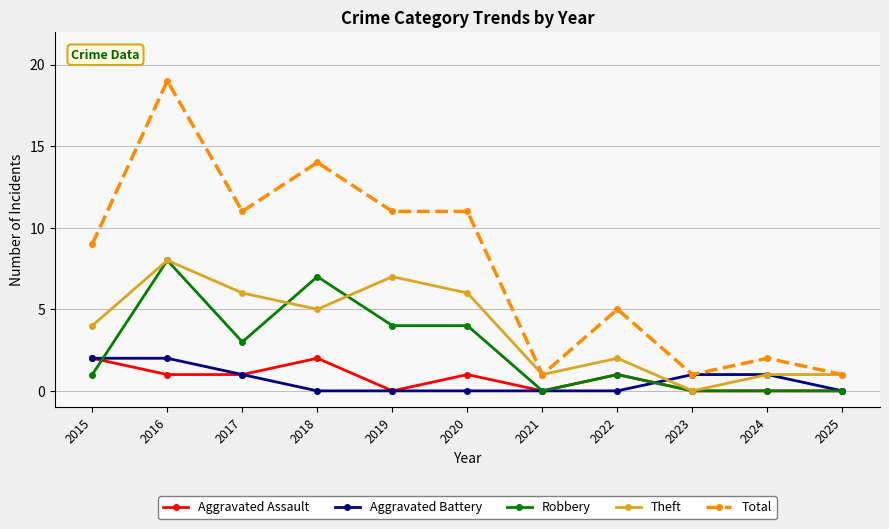

What is the greatest value displayed?

19